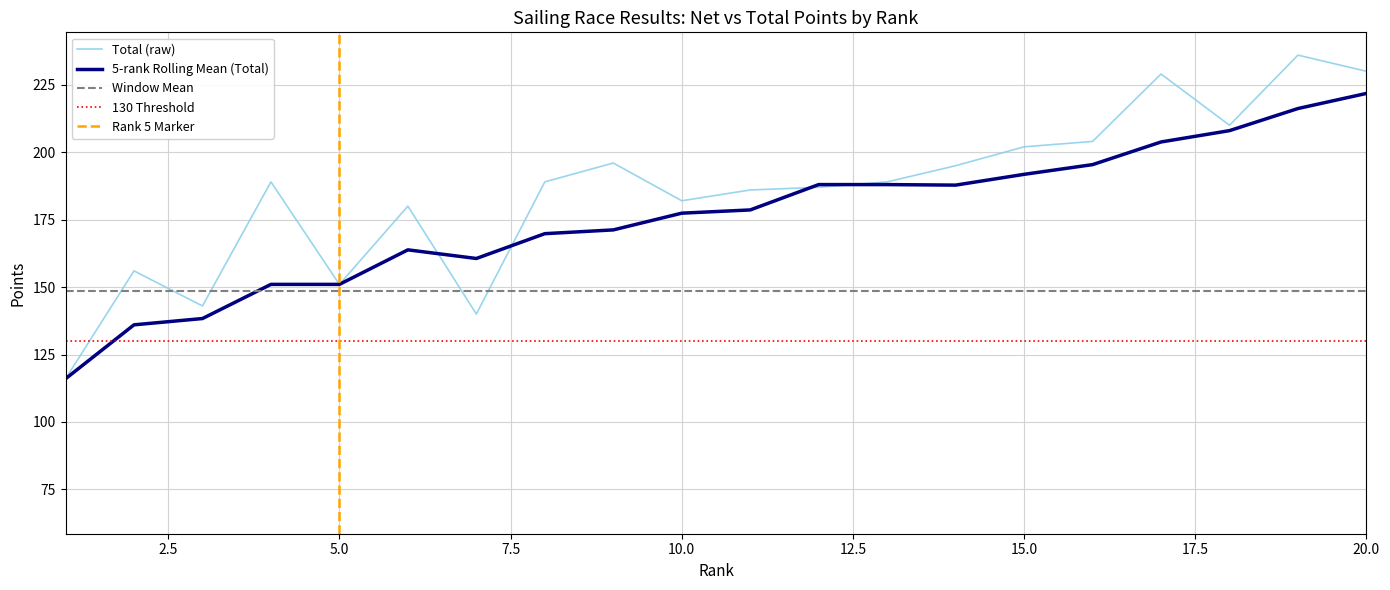

Where does the Total series first go above 189?

9